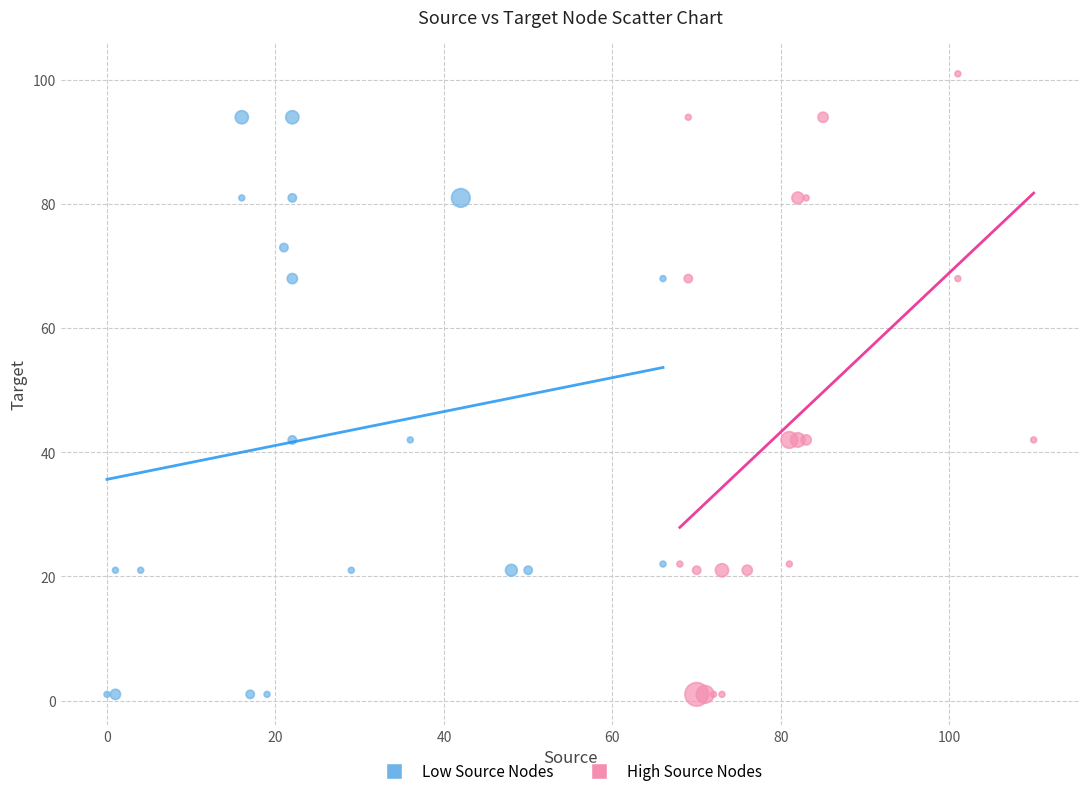

Which series contains the highest Y value?

High Source Nodes